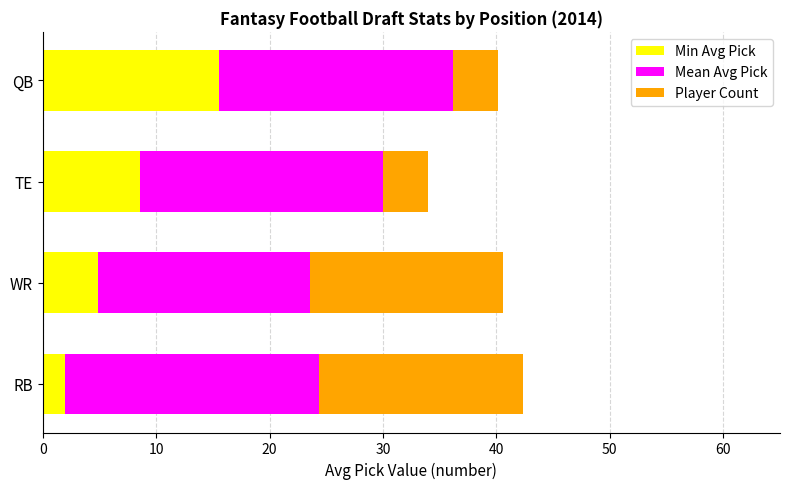

What is the difference between the maximum and minimum values in the Min Avg Pick series?

13.6